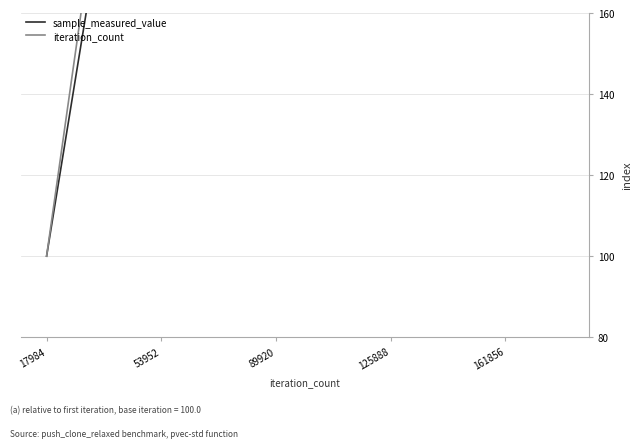

What is the maximum value for iteration_count?

1000.0